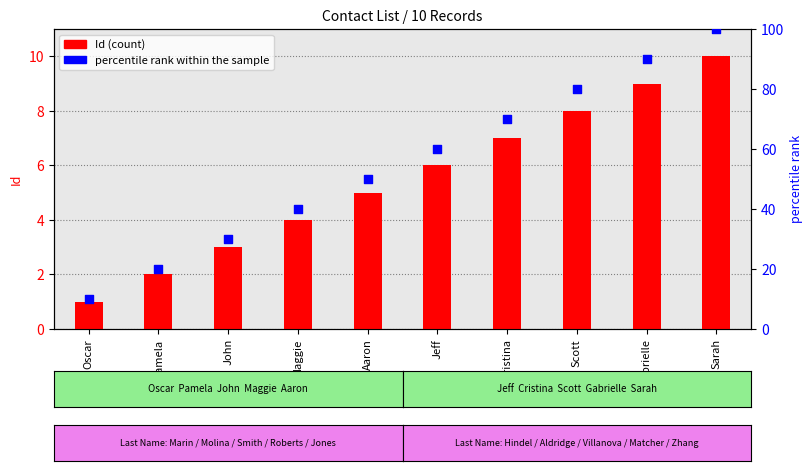

At how many categories does at least one series exceed 21?

8